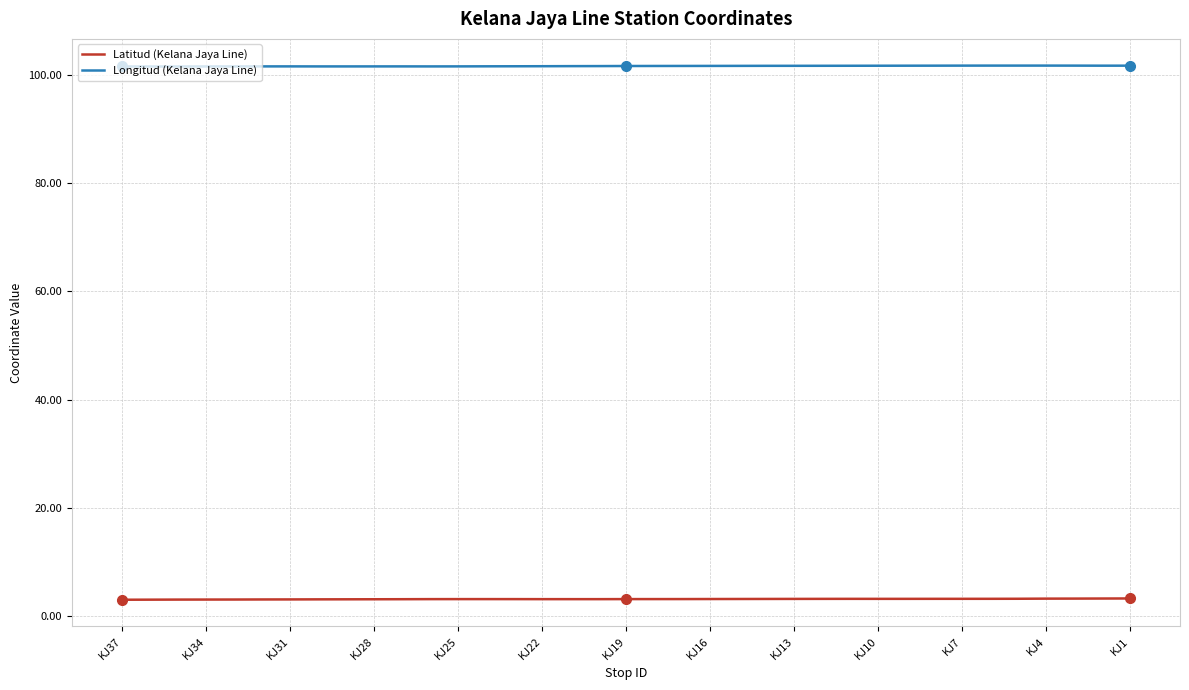

What is the lowest value of the Latitud (Kelana Jaya Line) series?

3.0